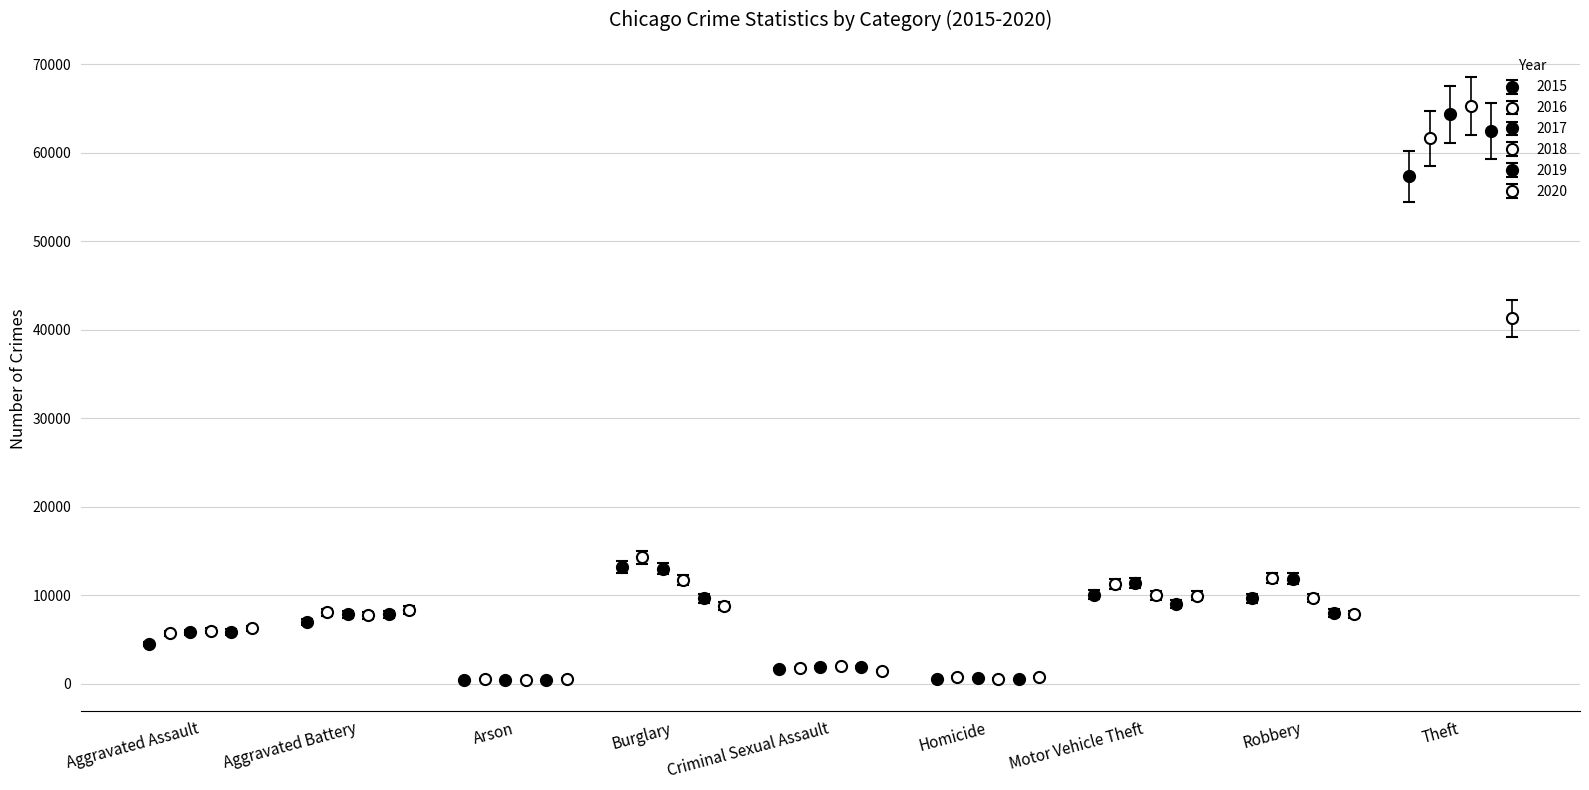

What is the total value across all series at Aggravated Assault?

34150.6